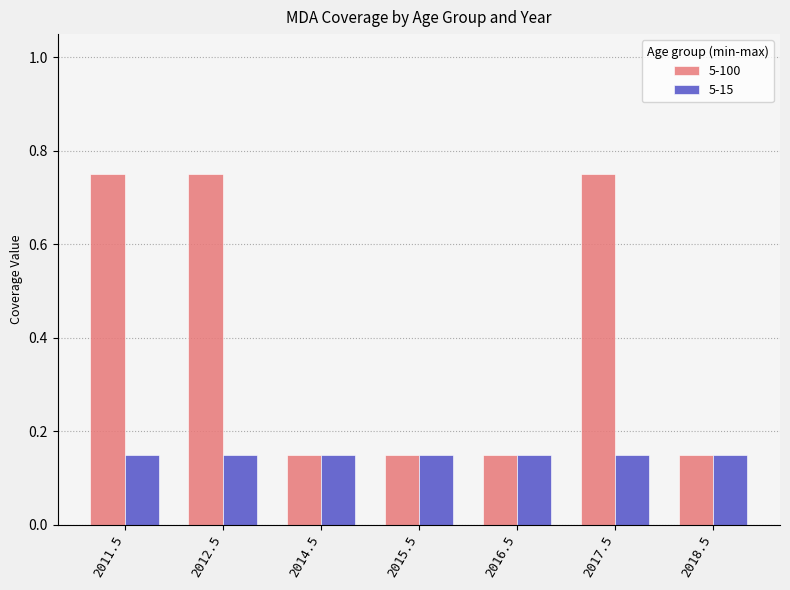

The value of 5-15 at 2017.5 is 0.2. True or false?

False